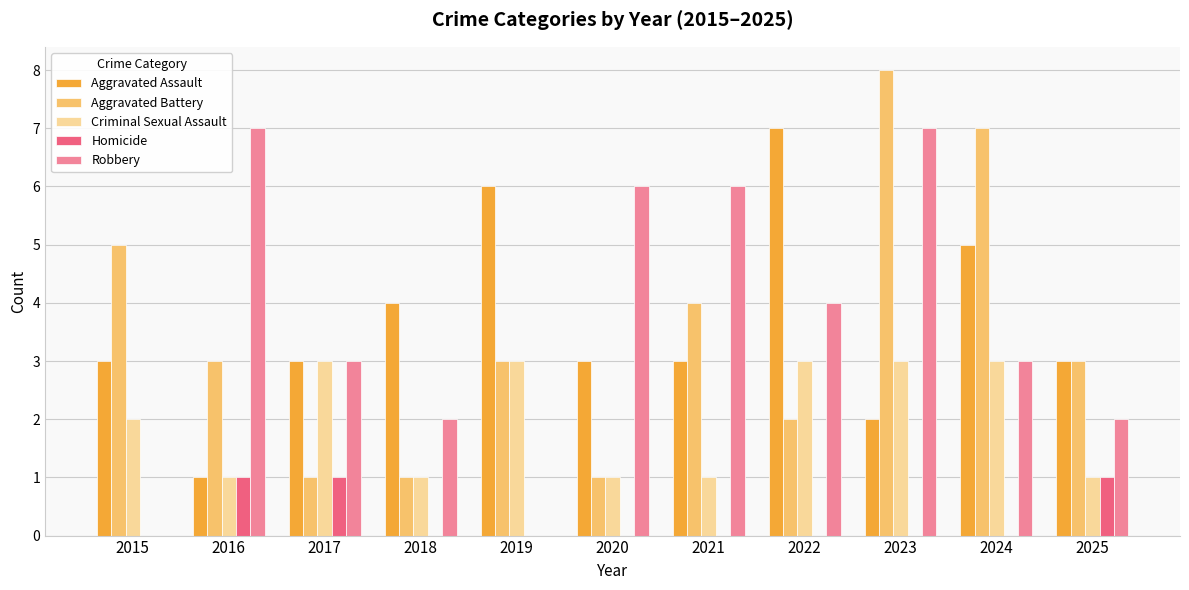

What is the total value across all series at 2023?

20